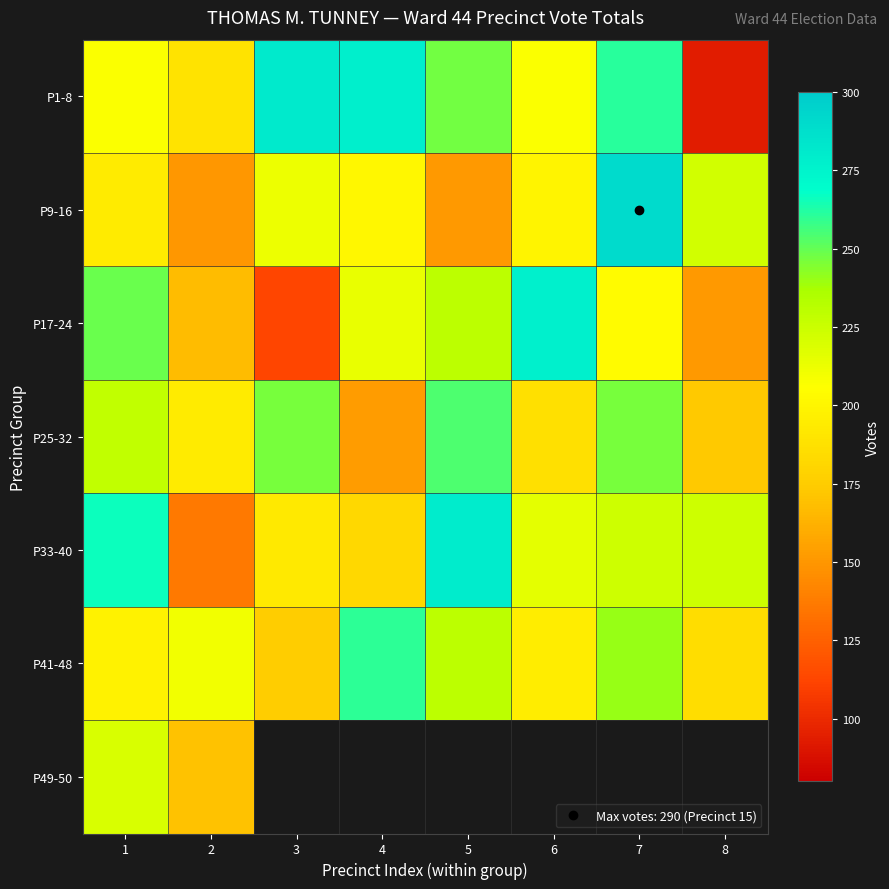

What is the minimum value for P9-16?

150.0